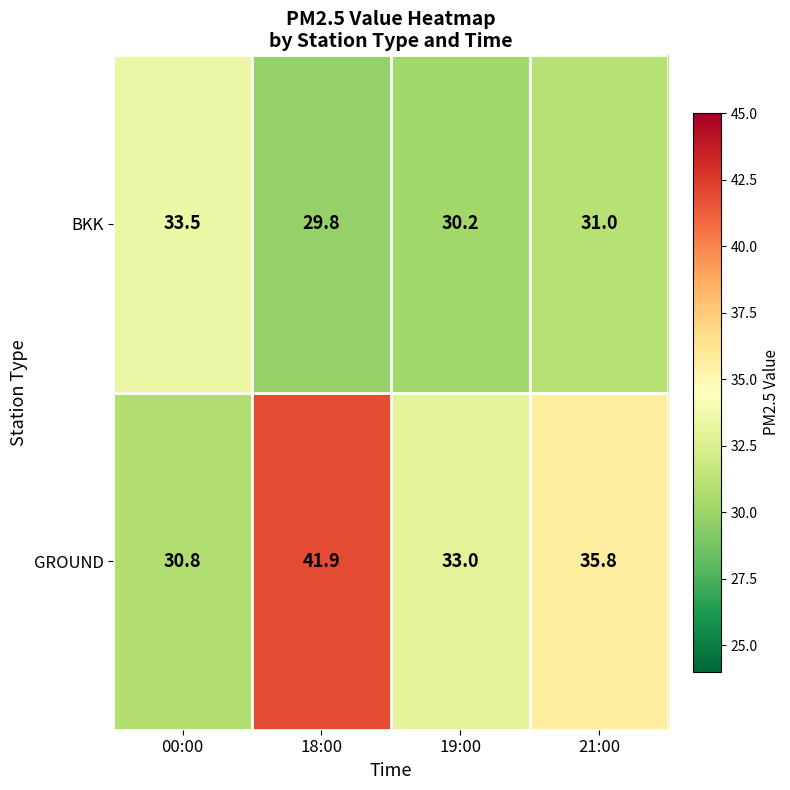

Reading left to right, list all the values displayed in this chart.

BKK: 00:00=33.5	18:00=29.8	19:00=30.2	21:00=31.0
GROUND: 00:00=30.8	18:00=41.9	19:00=33.0	21:00=35.8